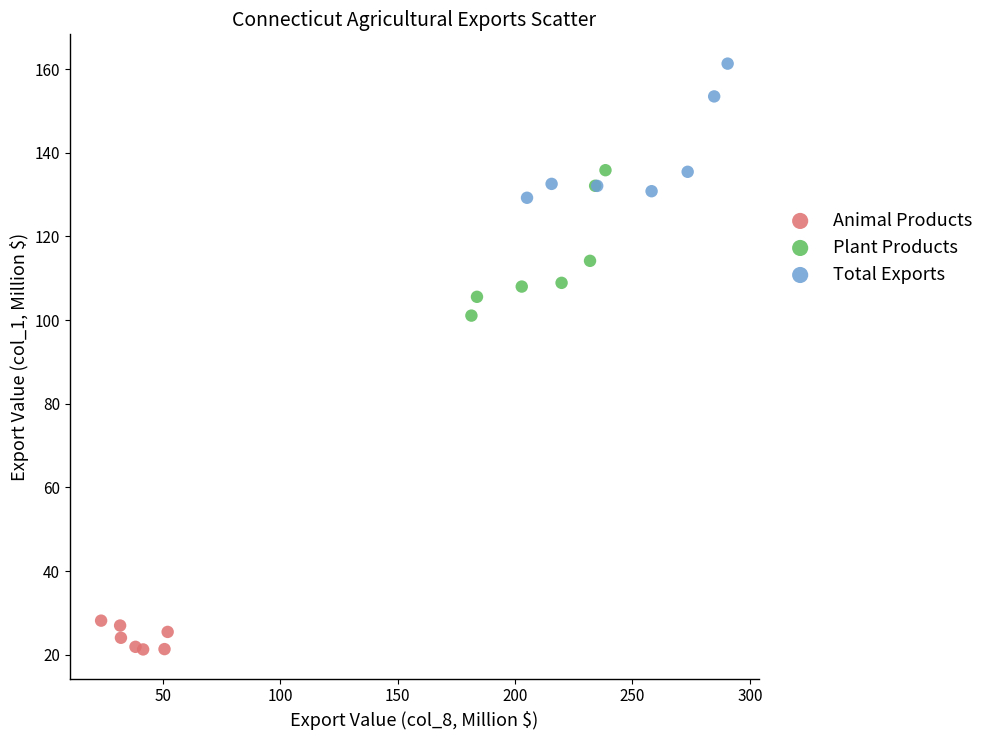

What are all the series names shown in the legend?

Animal Products, Plant Products, Total Exports